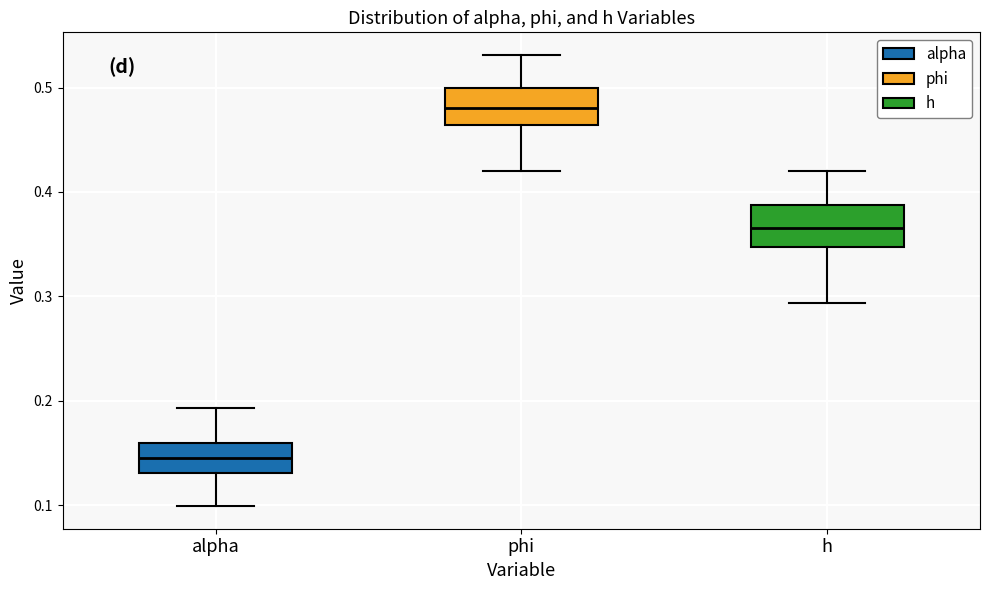

Where is the upper edge of the box for alpha on the y-axis? The values are not printed on the chart, so give them approximately, as read against the axis.

0.16